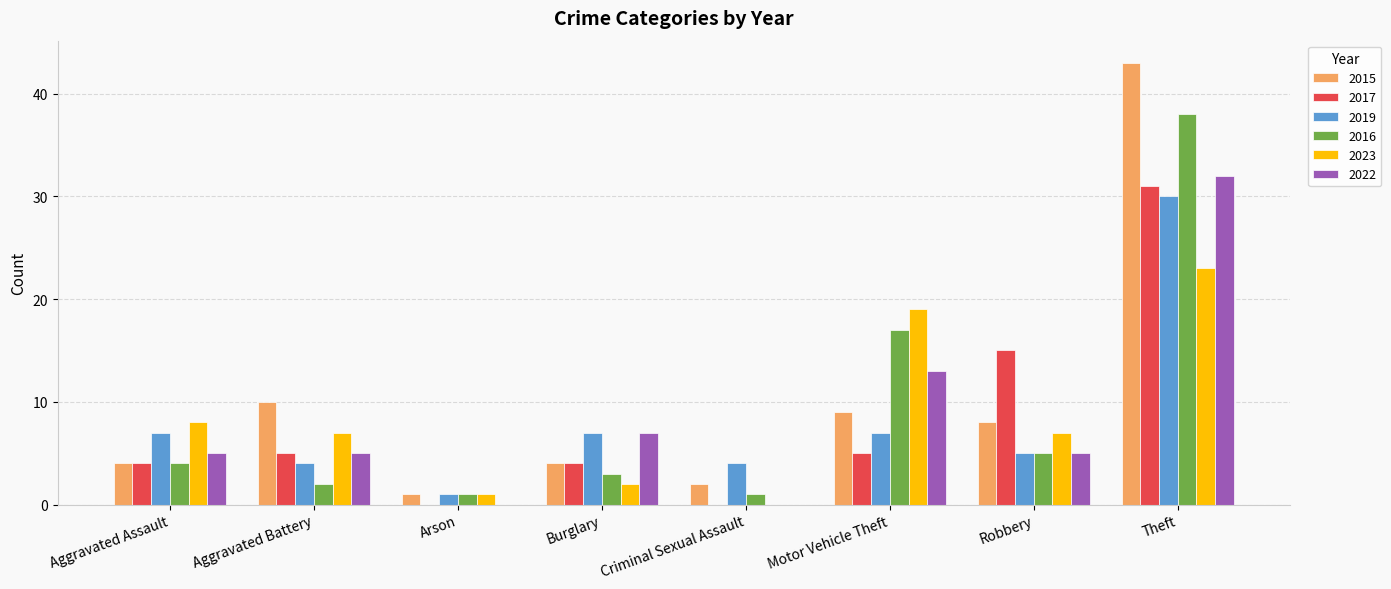

Is it true that 2019 equals 1 at Arson?

True